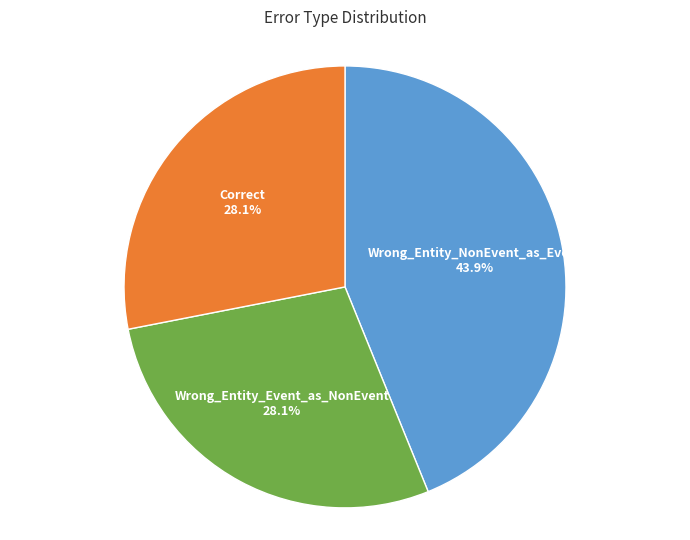

To the nearest percent, what is the difference between the largest and smallest slice percentages?

16%